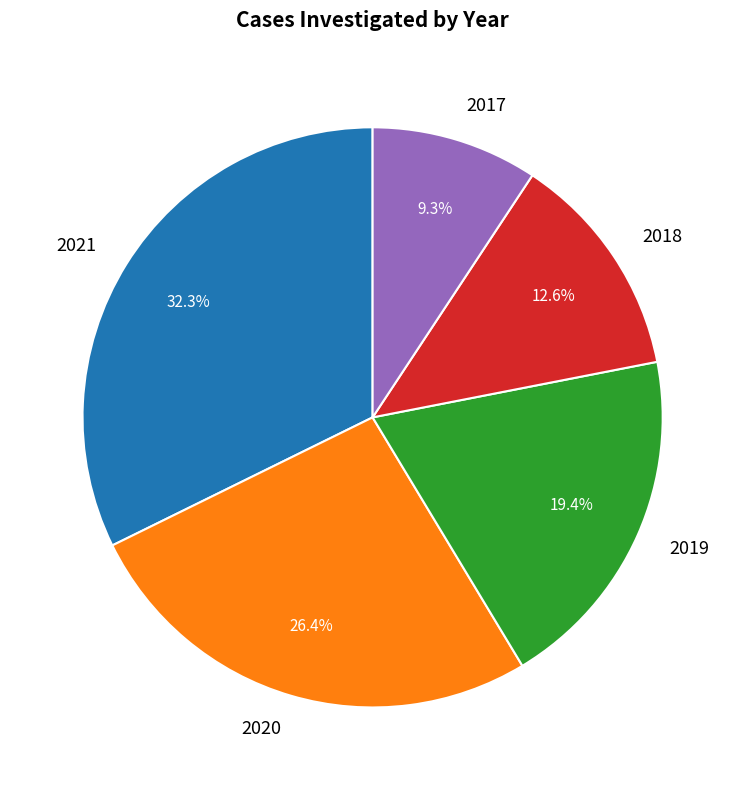

Does 2017 account for over 50% of the chart?

No